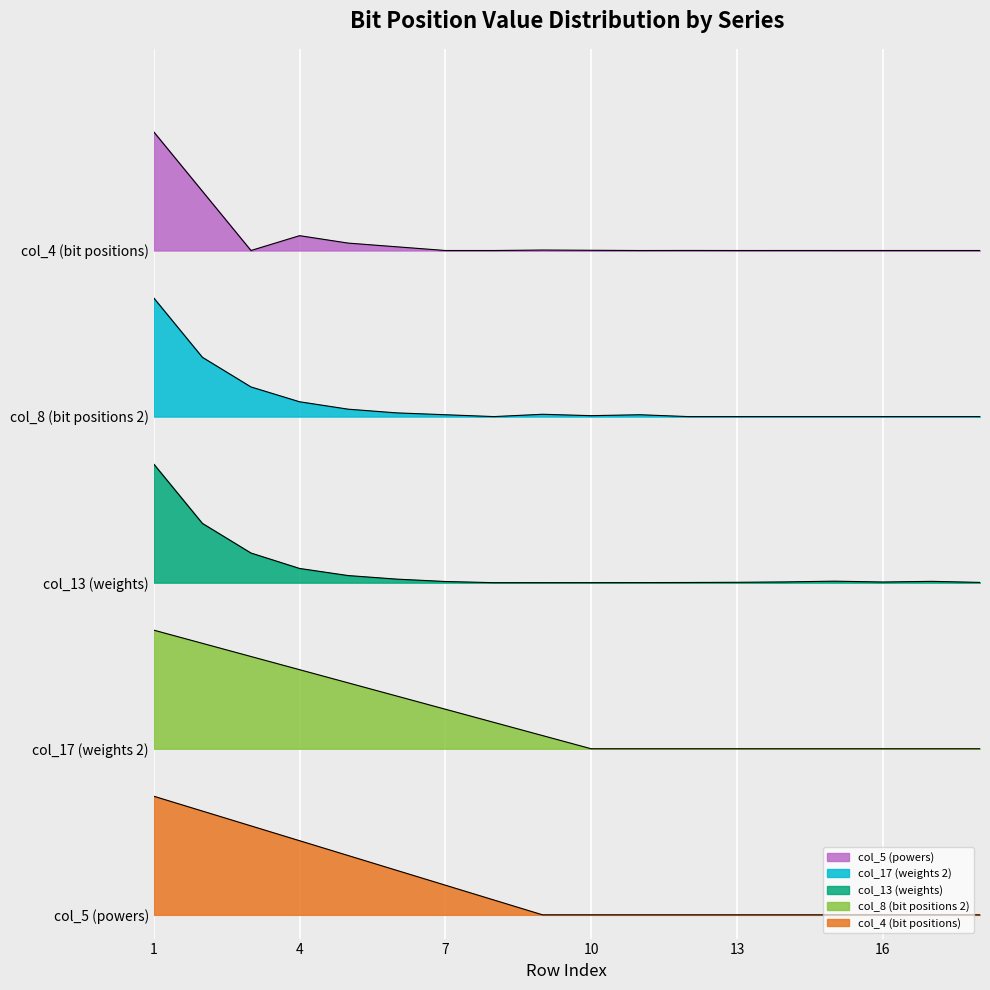

Does the chart display data point markers on the line(s)?

No